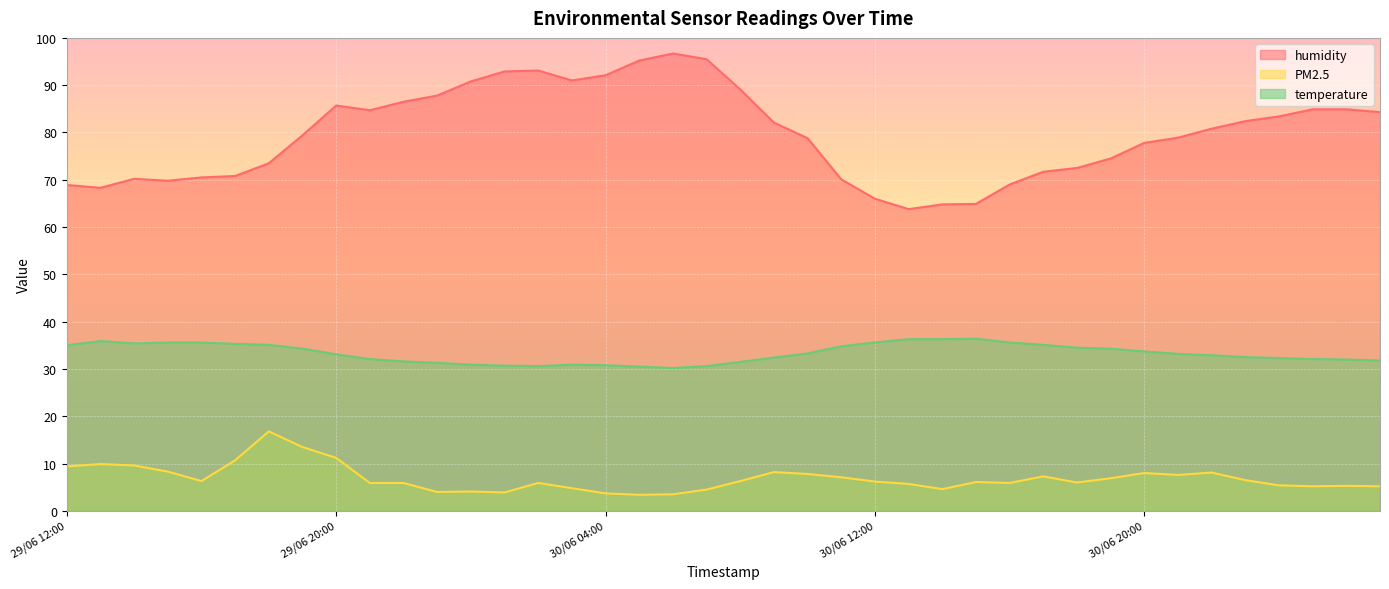

True or false: PM2.5 has a value of 3.4 at 30/06 05:00.

True